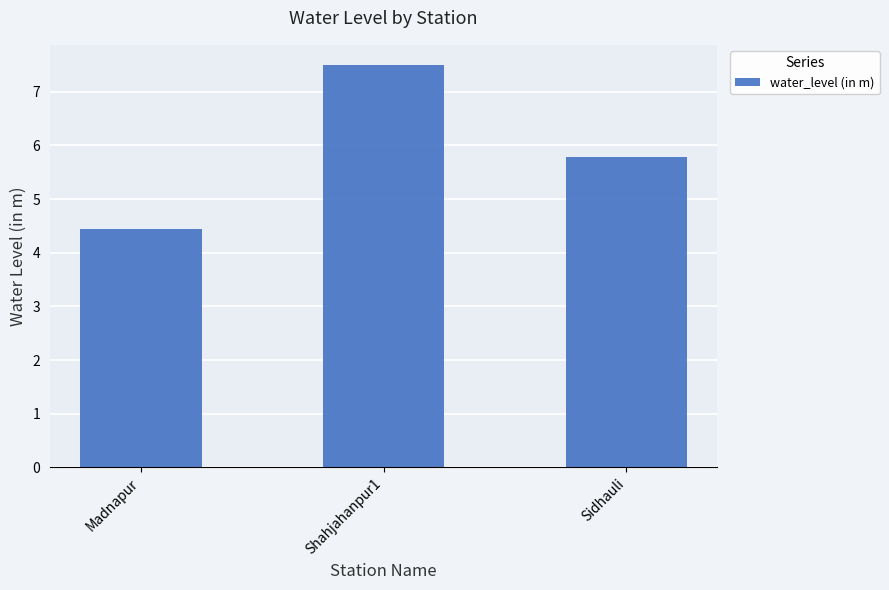

What is the label of the 3rd bar from the right?

Madnapur